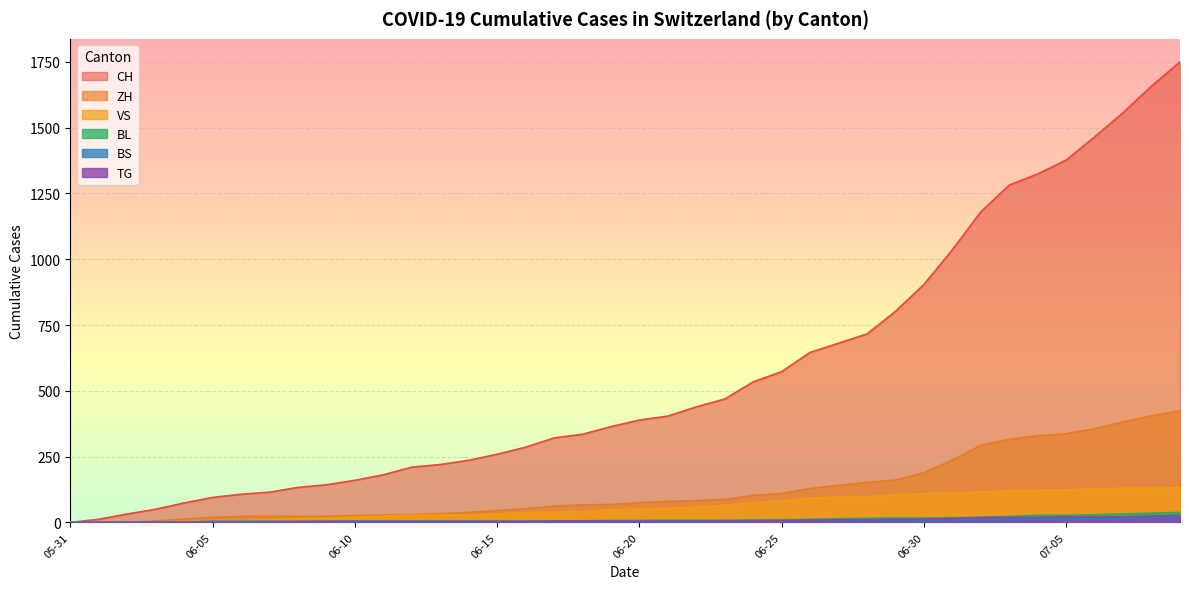

Reading right to left, what are all the values shown in this chart?

CH: 2020-07-09=1750	2020-07-05=1377	2020-06-28=716	2020-06-21=404	2020-06-14=236	2020-06-07=115	2020-05-31=0
ZH: 2020-07-09=424	2020-07-05=337	2020-06-28=152	2020-06-21=80	2020-06-14=38	2020-06-07=23	2020-05-31=0
VS: 2020-07-09=132	2020-07-05=124	2020-06-28=97	2020-06-21=53	2020-06-14=28	2020-06-07=10	2020-05-31=0
BL: 2020-07-09=38	2020-07-05=27	2020-06-28=16	2020-06-21=7	2020-06-14=4	2020-06-07=3	2020-05-31=0
BS: 2020-07-09=21	2020-07-05=12	2020-06-28=7	2020-06-21=7	2020-06-14=5	2020-06-07=4	2020-05-31=0
TG: 2020-07-09=27	2020-07-05=21	2020-06-28=10	2020-06-21=2	2020-06-14=1	2020-06-07=0	2020-05-31=0